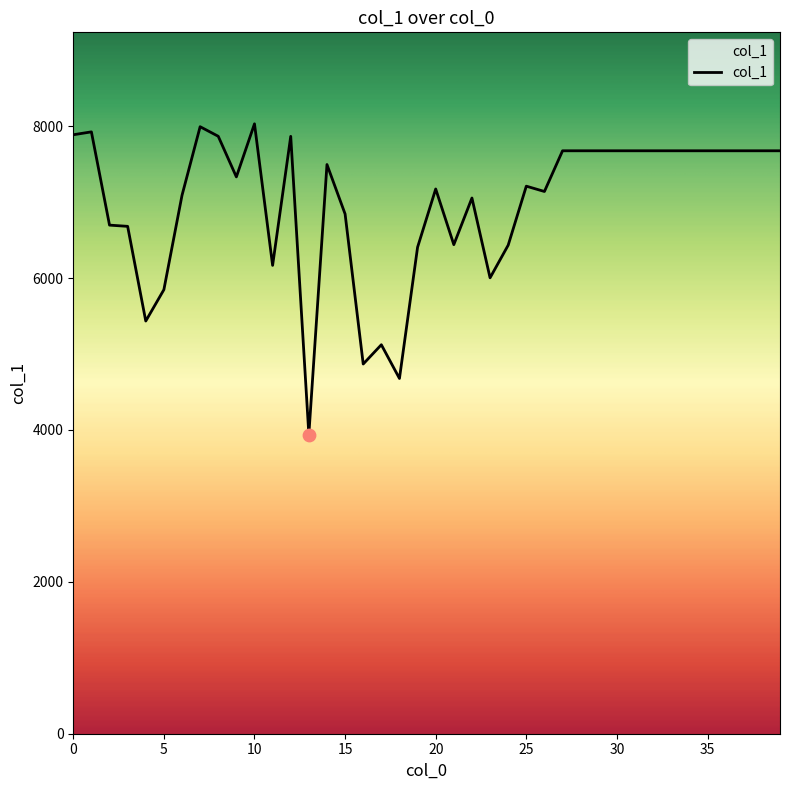

What is the difference between the maximum and minimum values?

4091